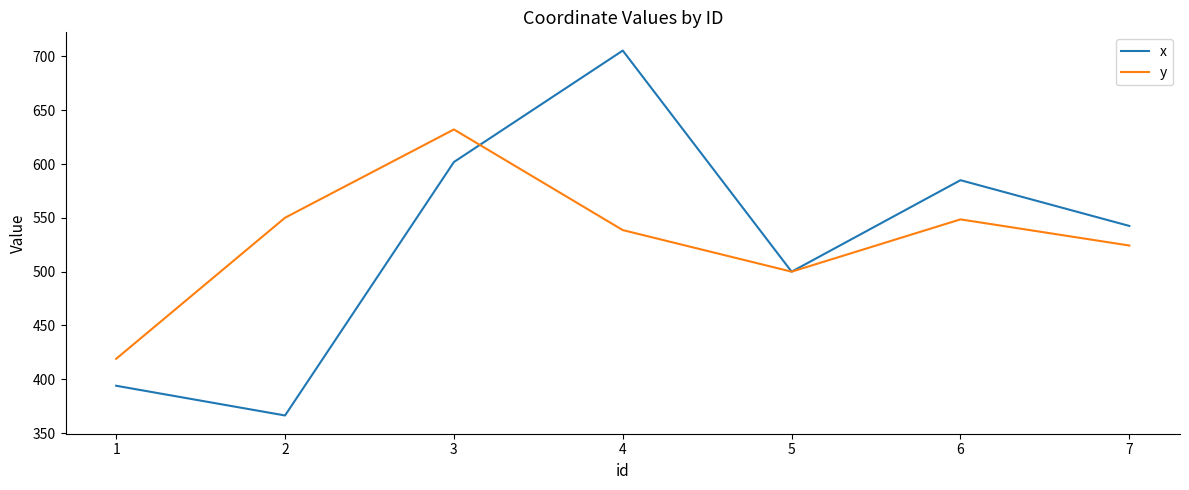

Reading right to left, what are all the values shown in this chart?

x: 542.5	585.0	500.0	705.5	601.9	366.4	394.0
y: 524.3	548.6	500.0	538.6	632.2	550.1	419.0